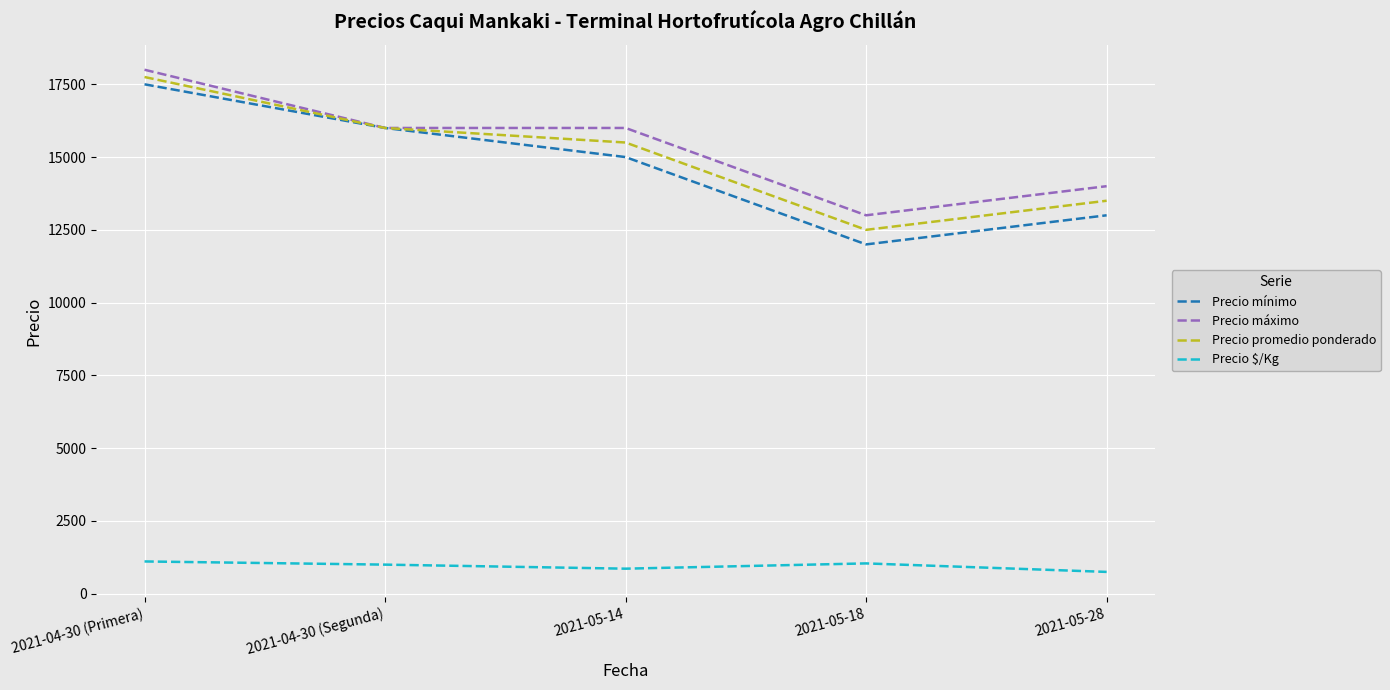

True or false: Precio máximo and Precio $/Kg cross at least once.

False